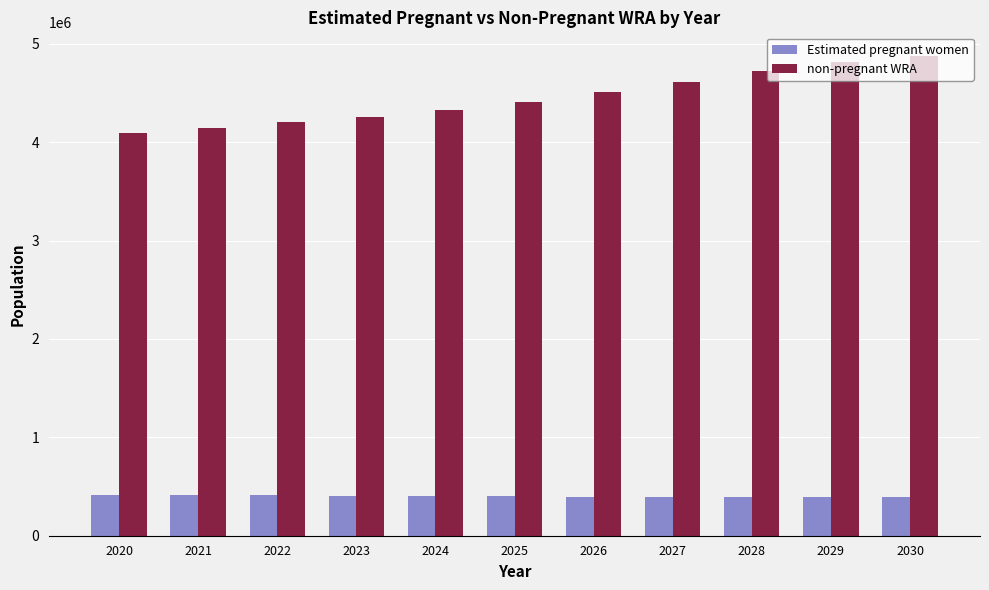

How many groups of bars are there?

11